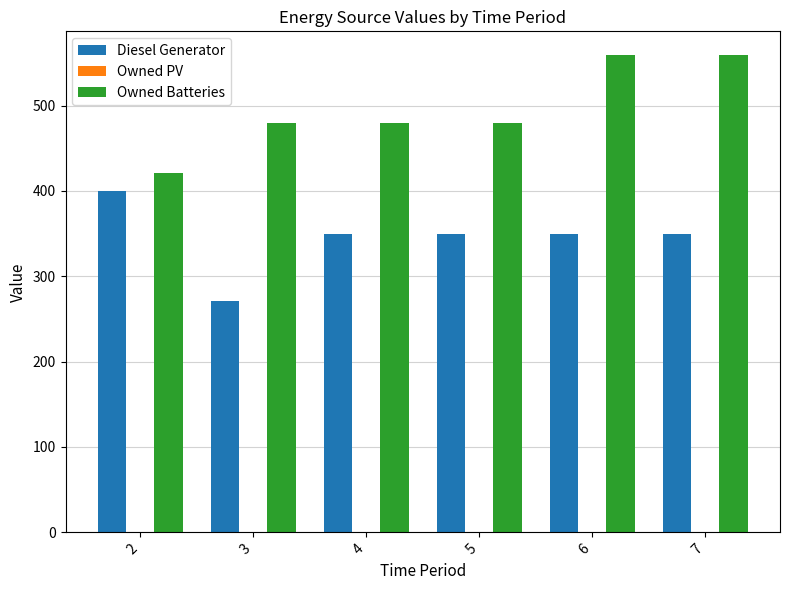

Reading right to left, extract all data points from this chart.

Diesel Generator: 350	350	350	350	271	400
Owned Batteries: 559	559	479	479	479	421